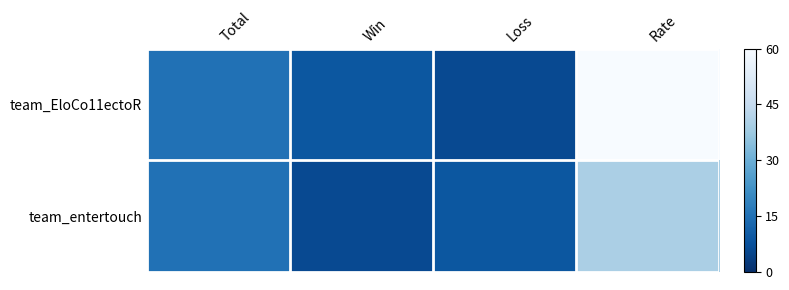

How many distinct data groups are displayed?

2